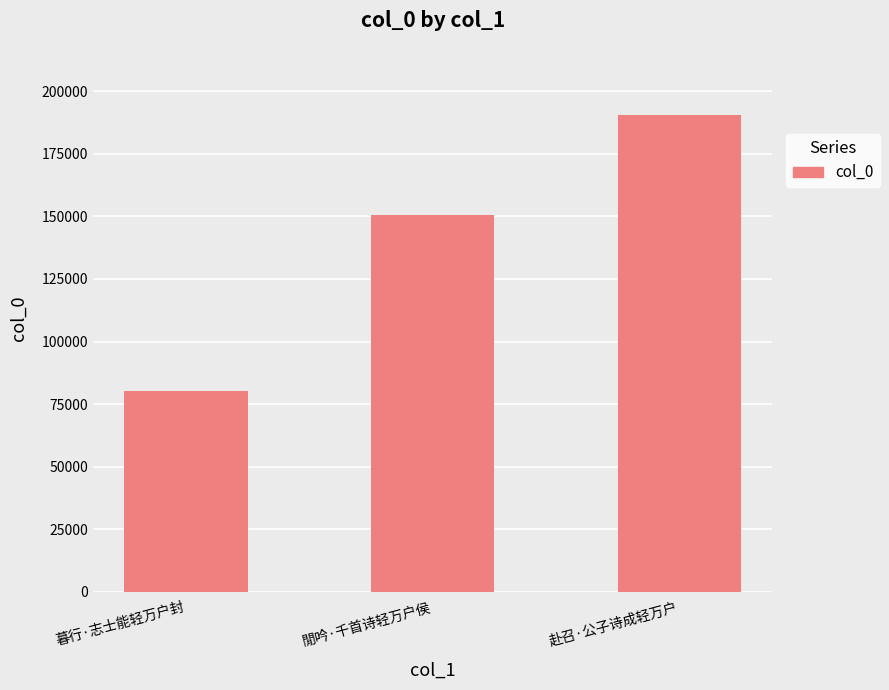

True or false: the data shows 97756 at 閒吟·千首诗轻万户侯.

False